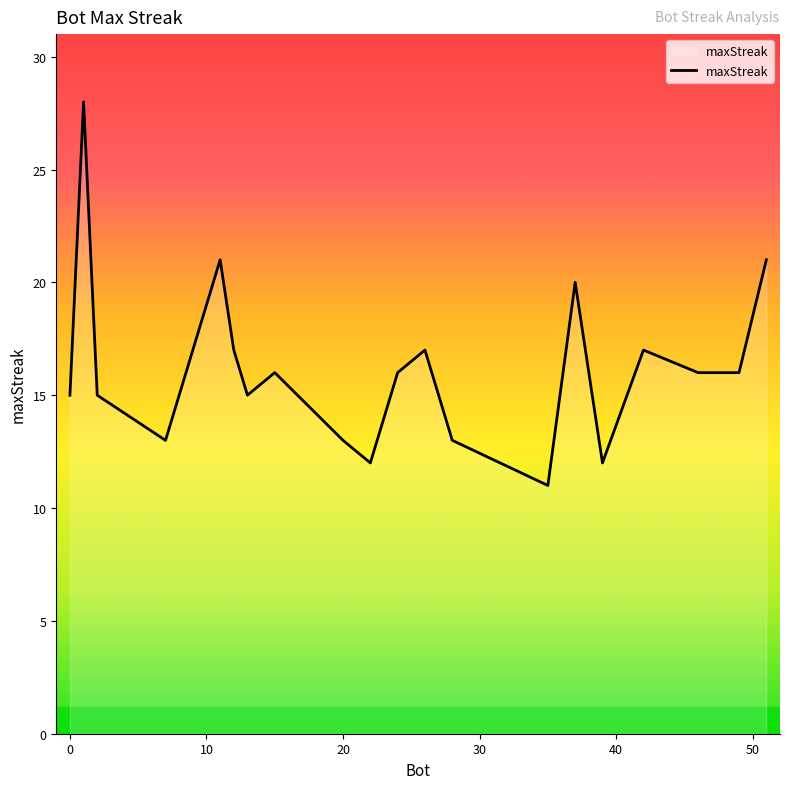

Does the chart display data point markers on the line(s)?

No